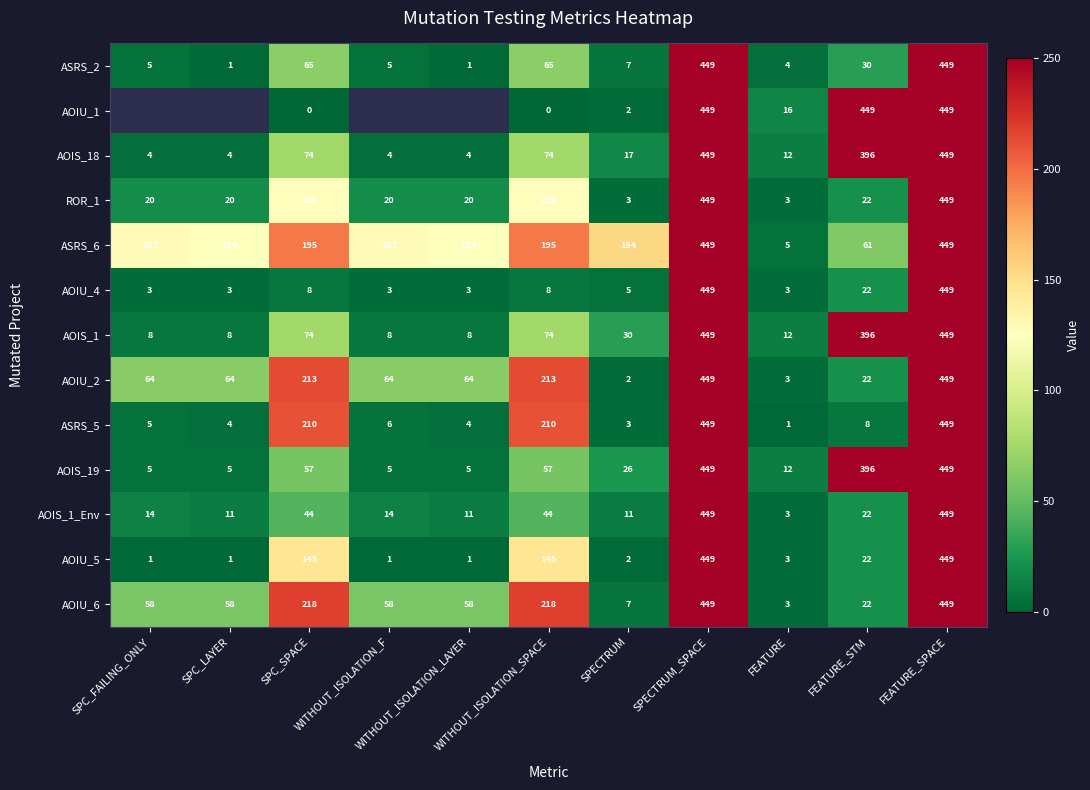

What is the difference between the second highest and minimum values in the AOIS_1_Env series?

446